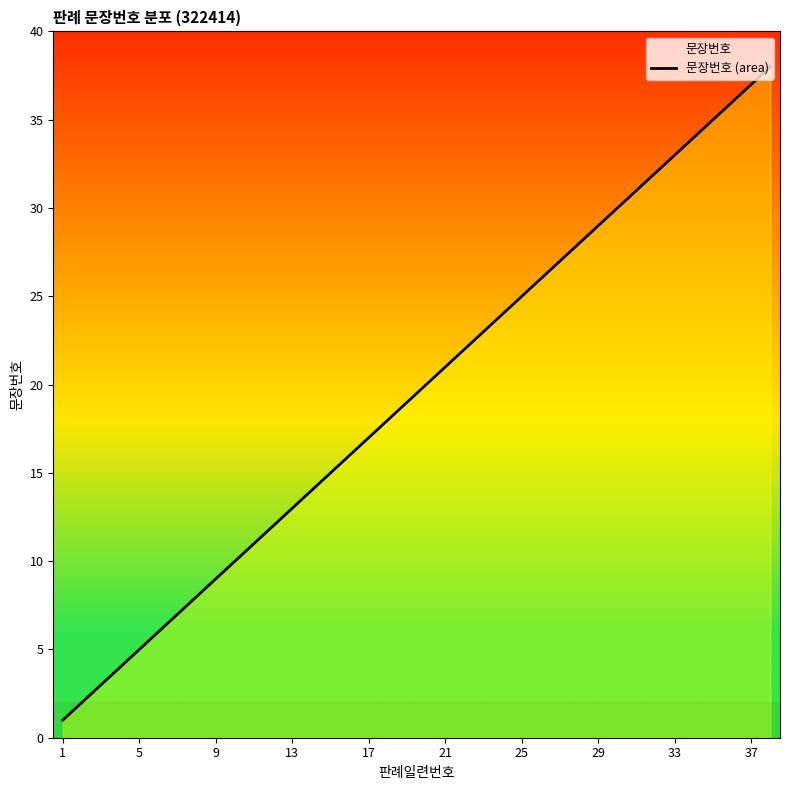

What is the change in value from 13 to 17?

+4